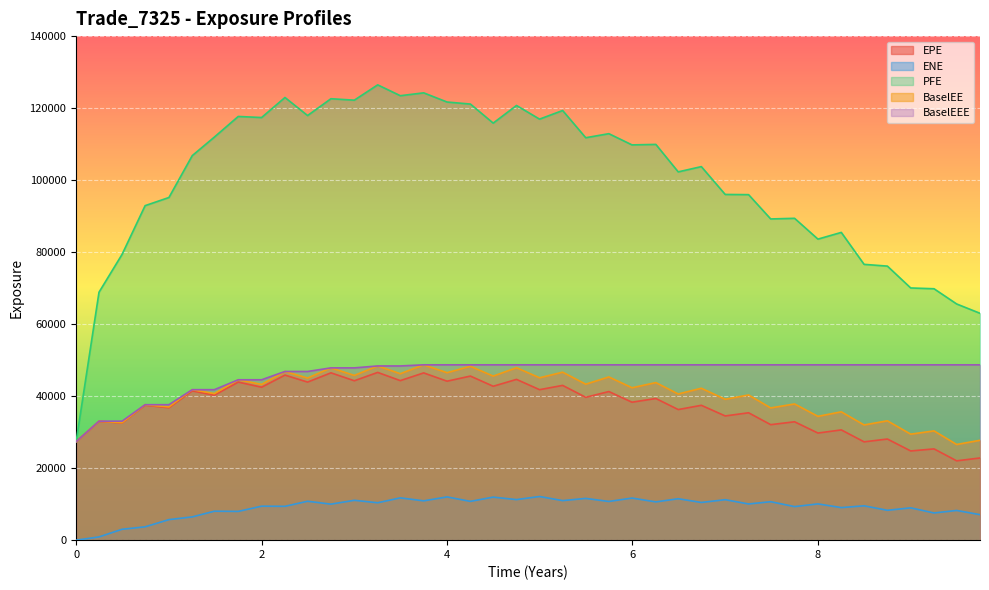

Which series has the largest range (max minus min)?

PFE